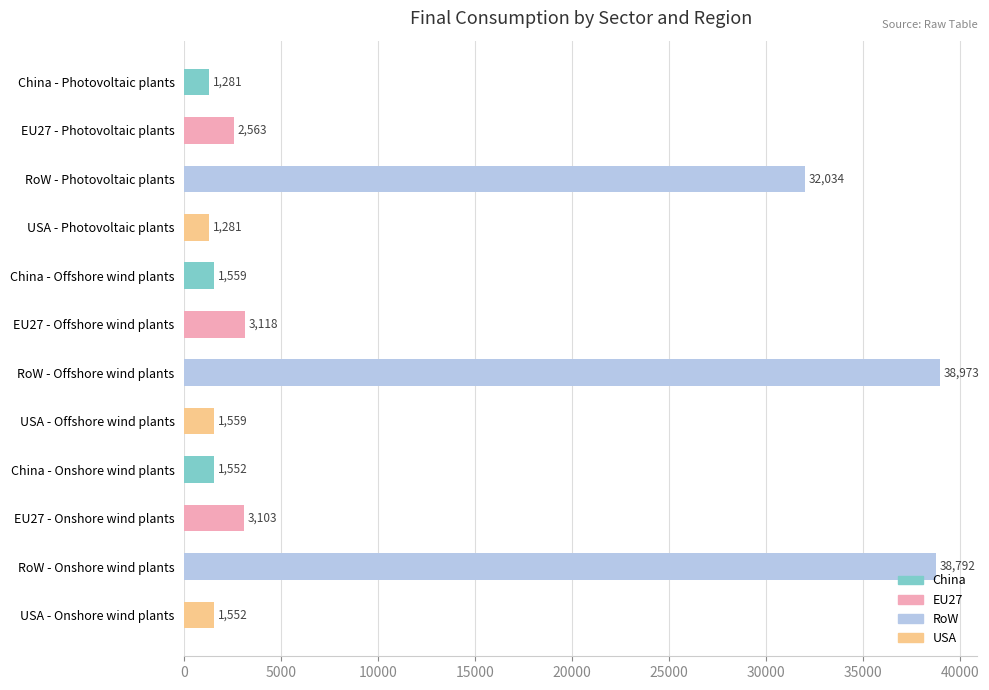

Count the number of data series in this chart.

1